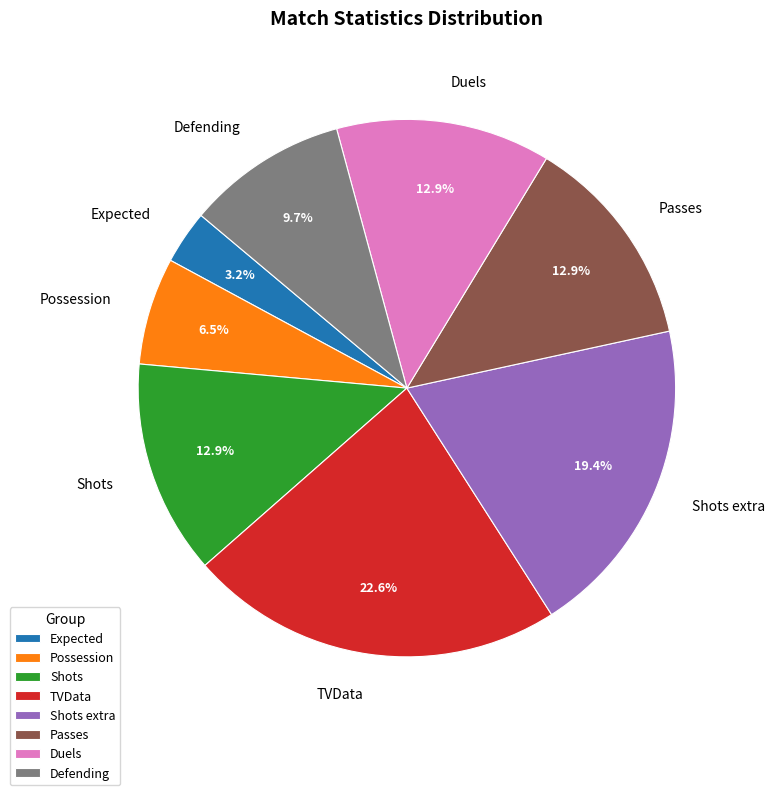

Between Shots extra and Expected, which is larger?

Shots extra